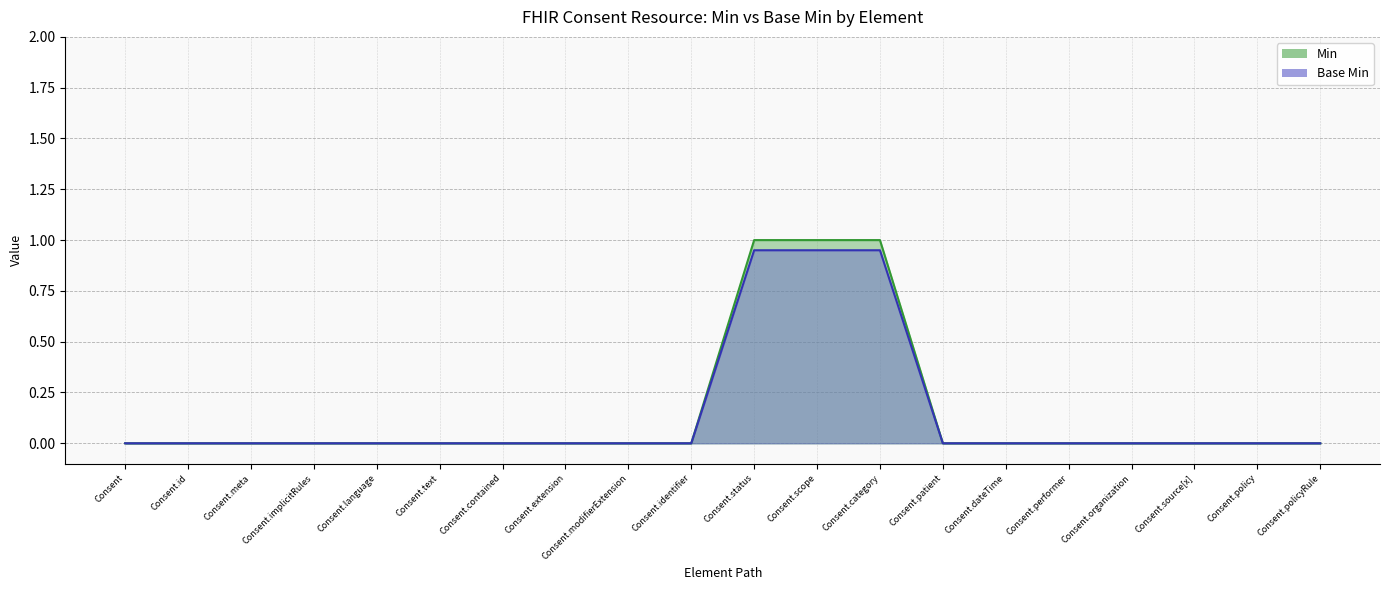

How many distinct data groups are displayed?

2